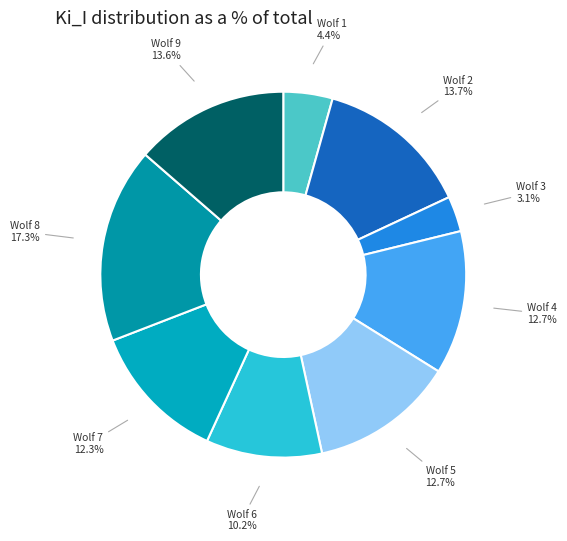

Is there a majority slice in this chart?

No